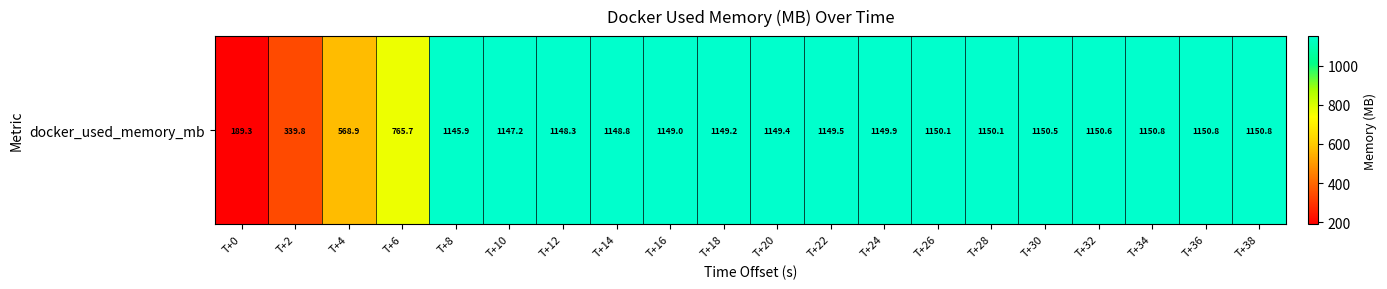

Which has a higher value, T+32 or T+24?

T+32